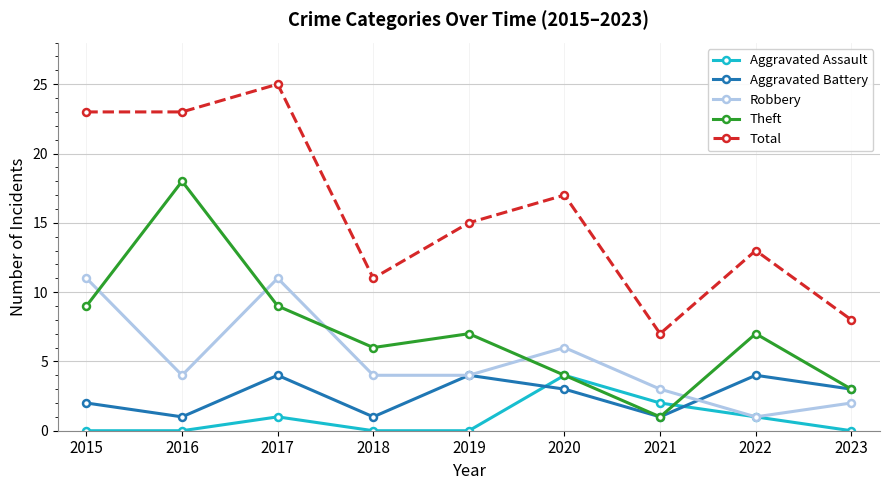

Which series ends up on top after the final intersection of Aggravated Battery and Aggravated Assault?

Aggravated Battery